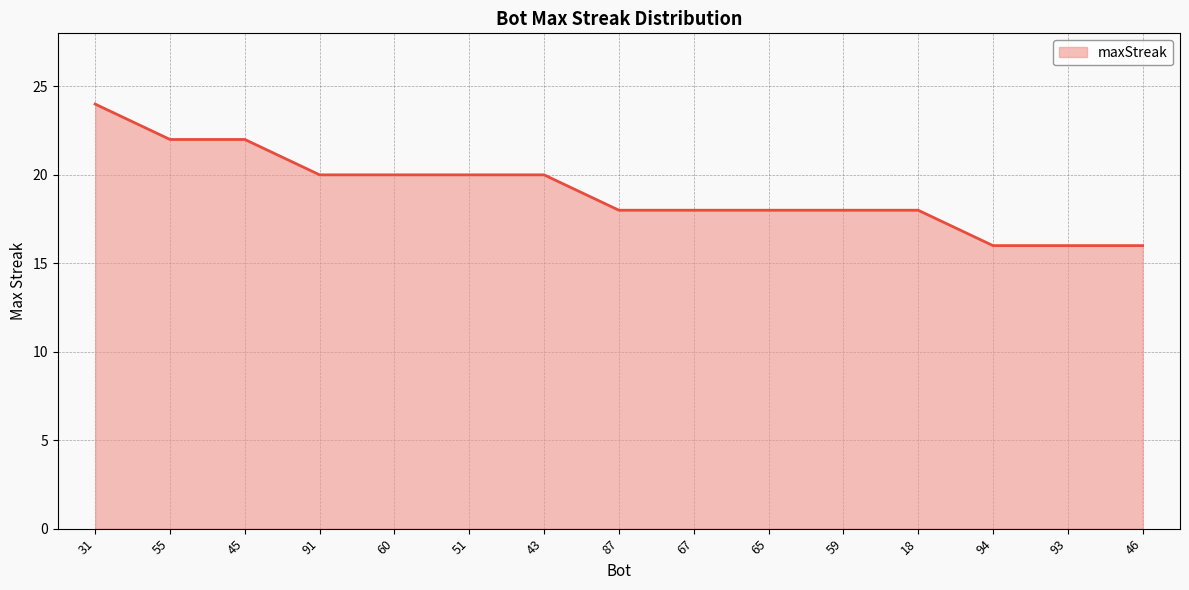

What is the difference between the second highest and minimum values?

6